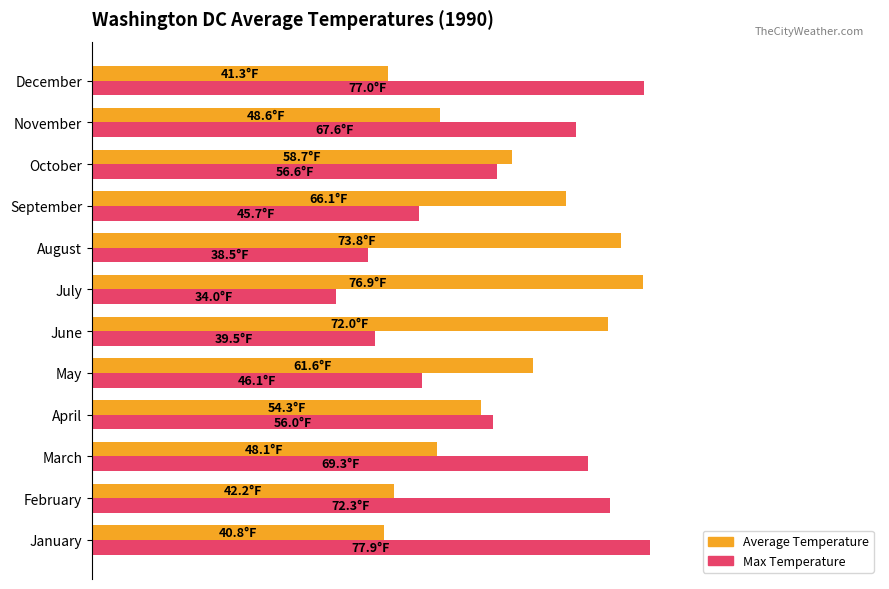

What are all the series names shown in the legend?

Average Temperature, Max Temperature